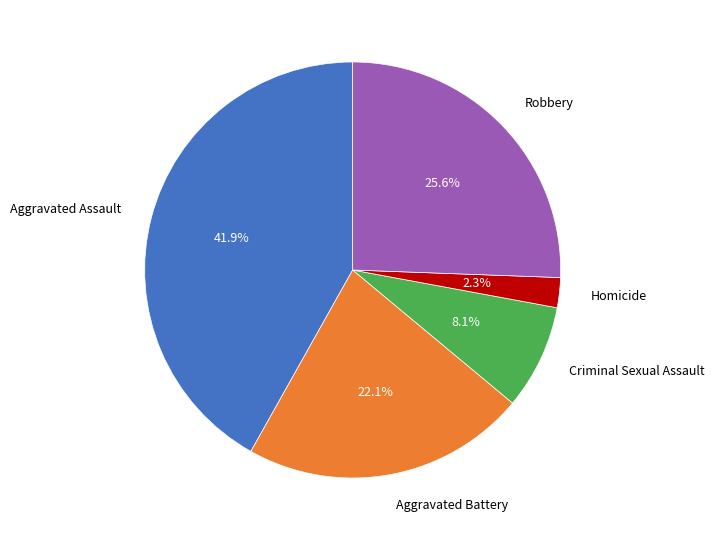

Combined, what portion of the pie is Aggravated Battery and Robbery?

47.7%